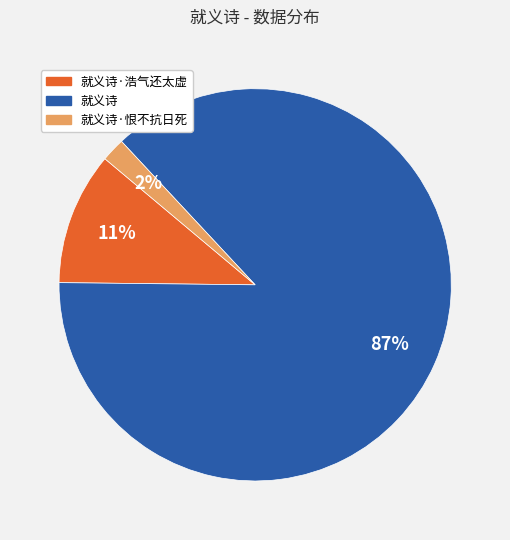

Is there any slice that represents more than half of the pie?

Yes